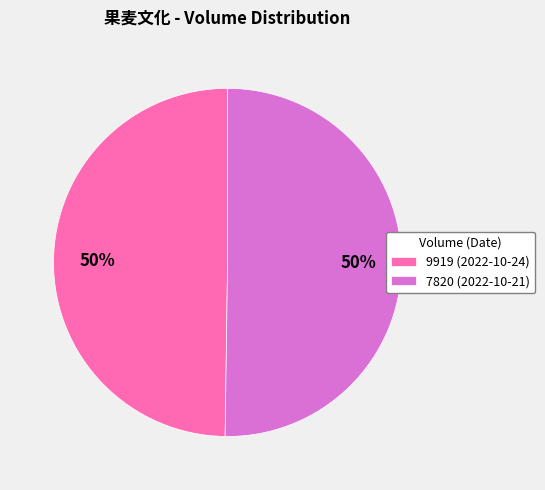

To the nearest percent, what percentage of the pie is 9919 (2022-10-24)?

50%